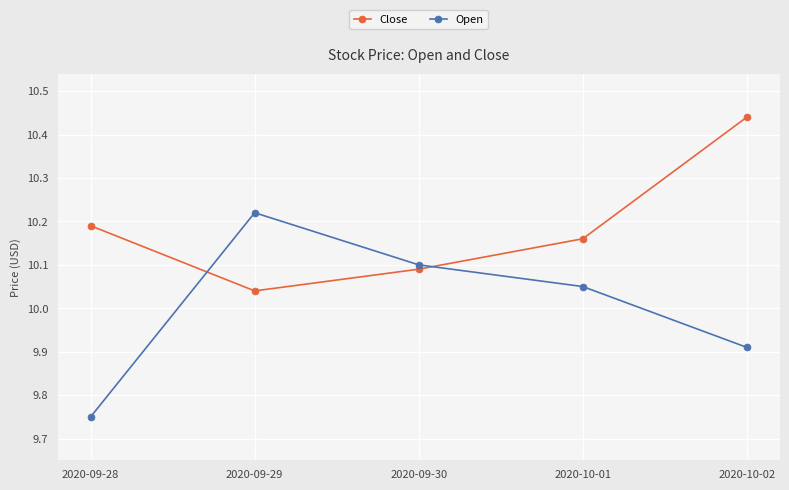

Does the chart have visible grid lines?

Yes